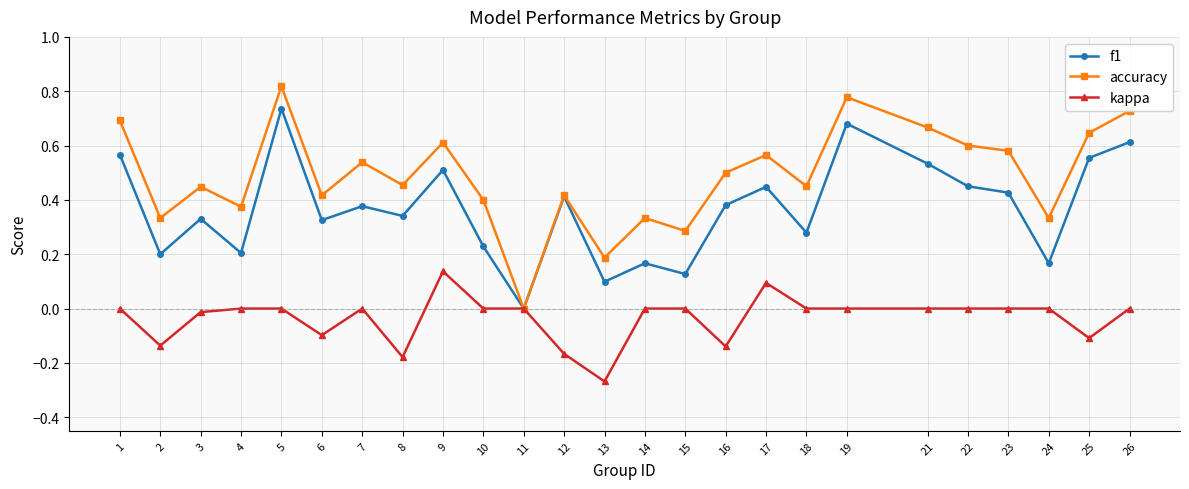

How many interior local valleys does the accuracy series have?

9